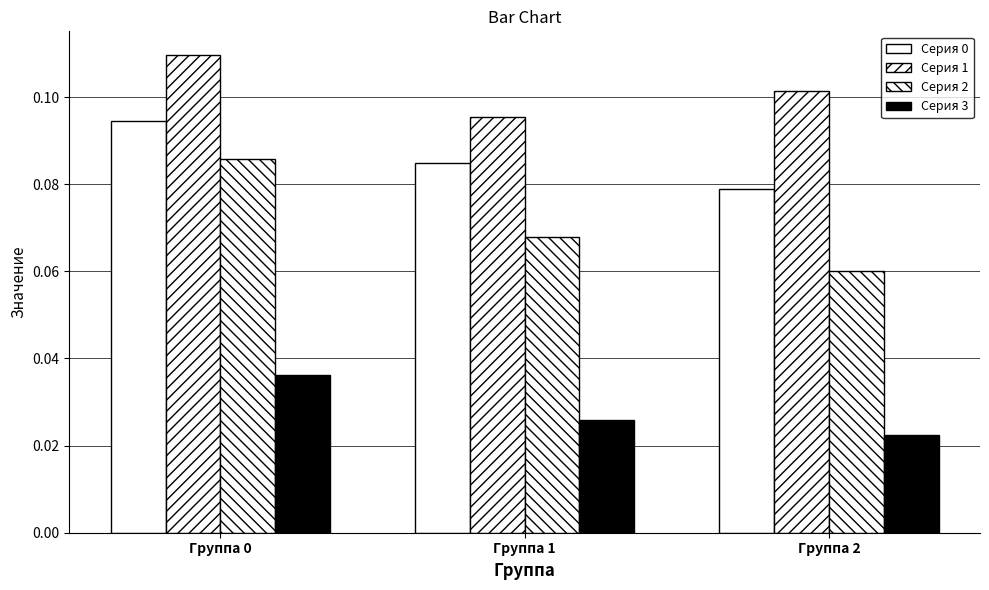

Are the bars grouped side by side (vs. stacked)?

Yes